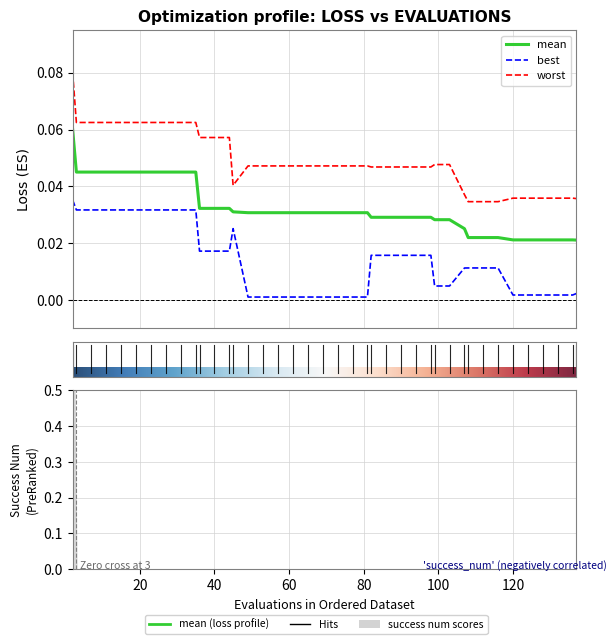

How many interior local valleys does the worst series have?

1